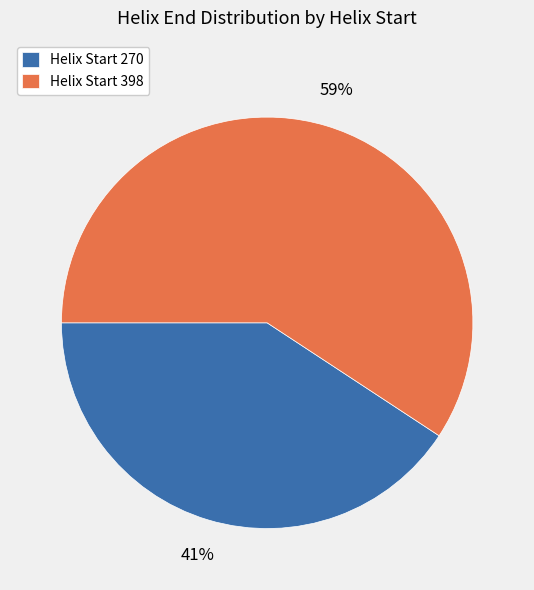

Is there a majority slice in this chart?

Yes